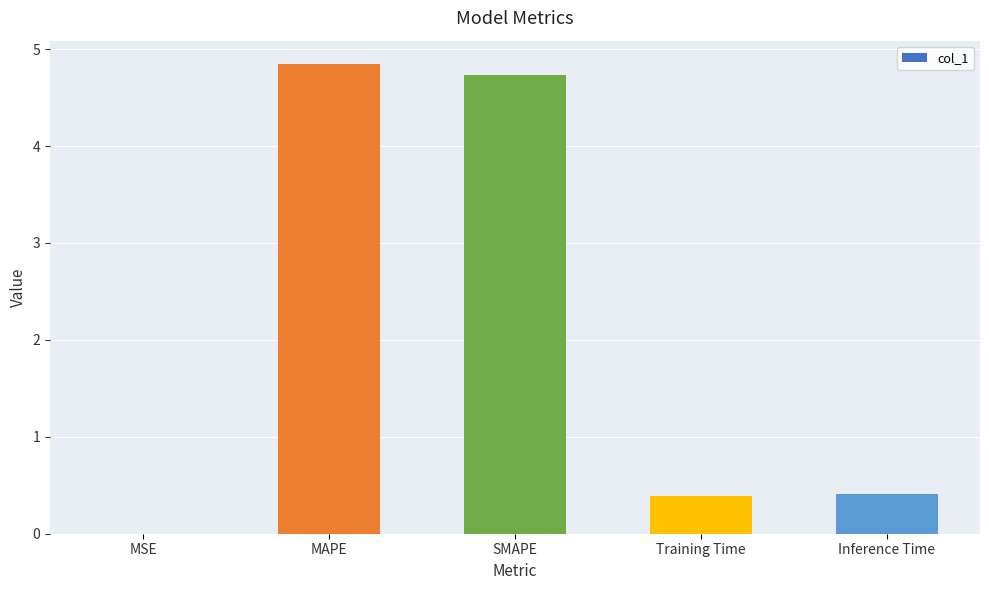

What is the sum of the values at SMAPE and Inference Time?

5.1